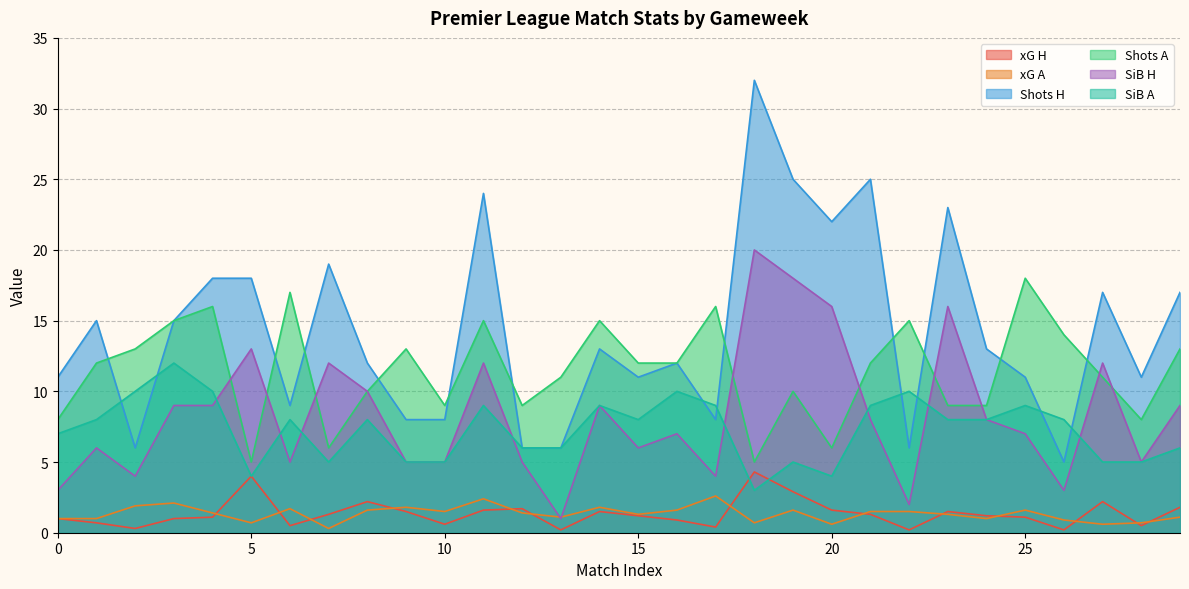

What is the difference between the maximum and minimum values in the xG H series?

4.1